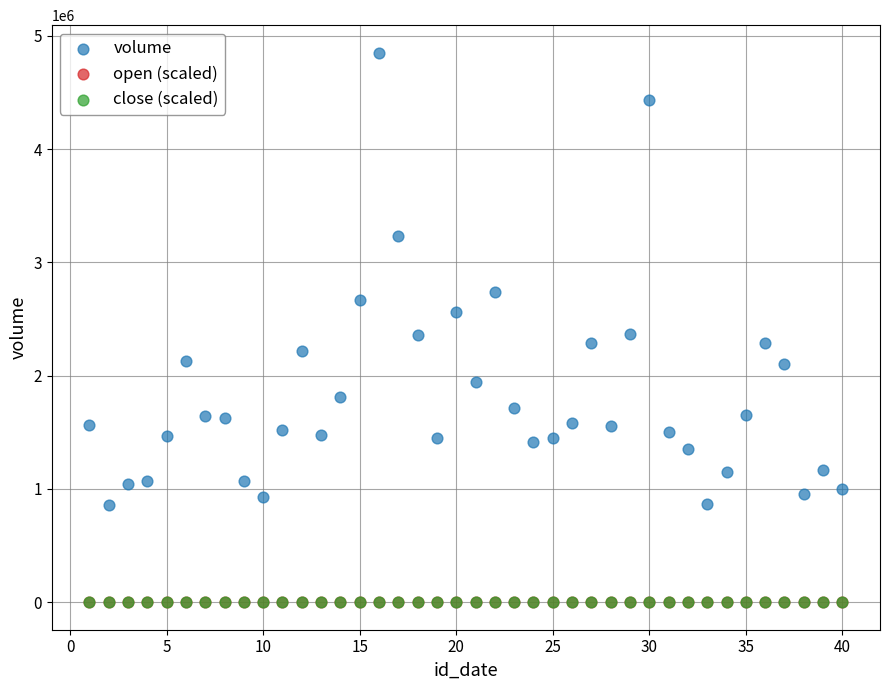

Which series has the largest Y range (max minus min)?

volume